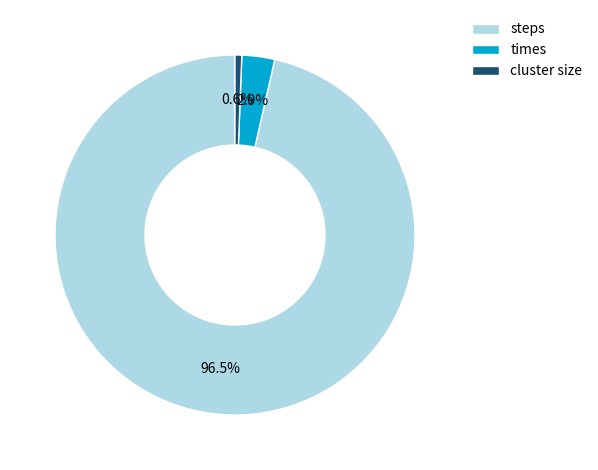

How much of the chart is everything except steps?

3.5%